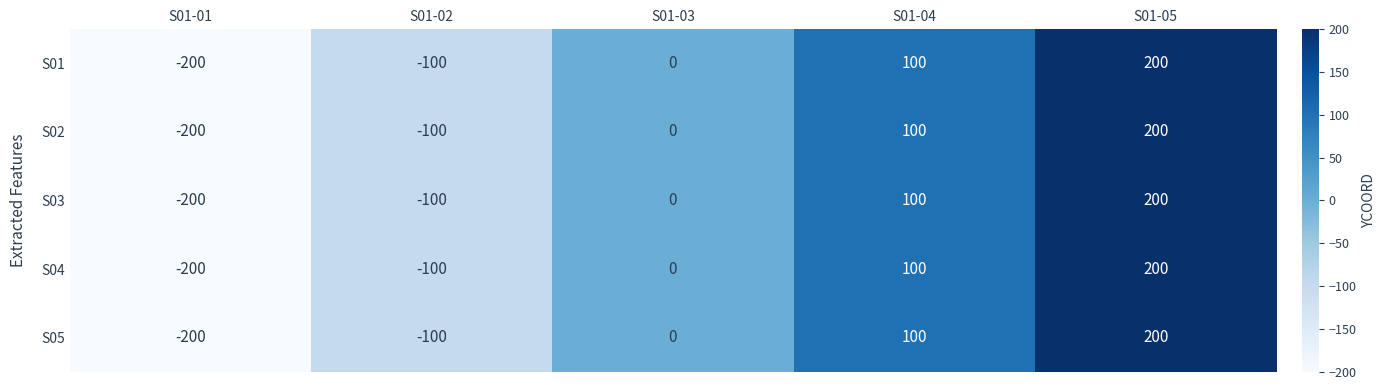

Read the S03 value at S01-02, to the nearest 10.

-100